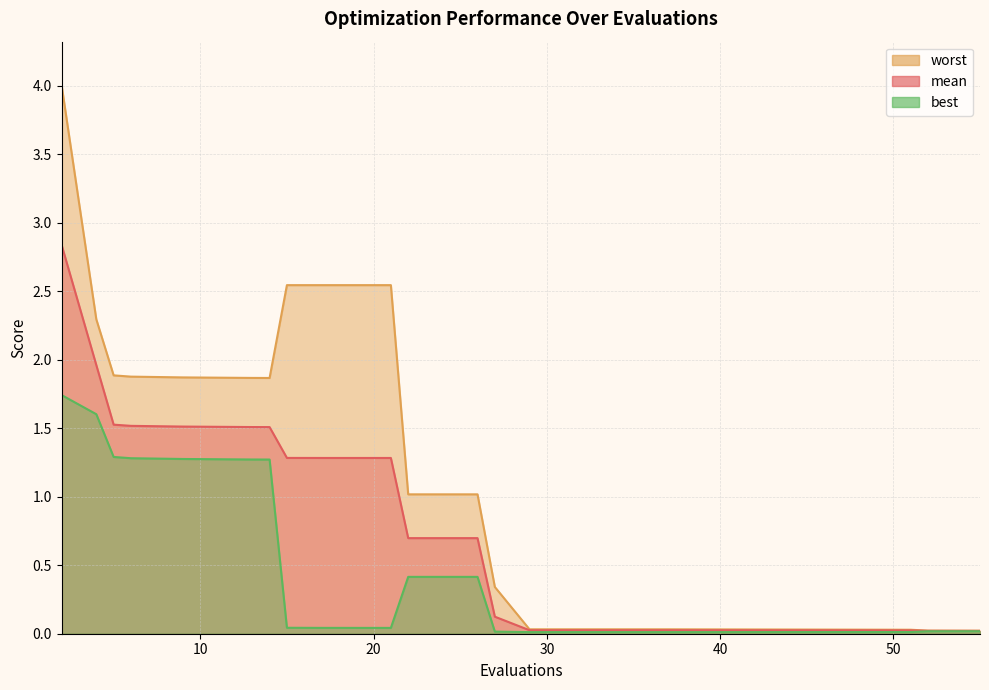

How many lines are shown in the chart?

3